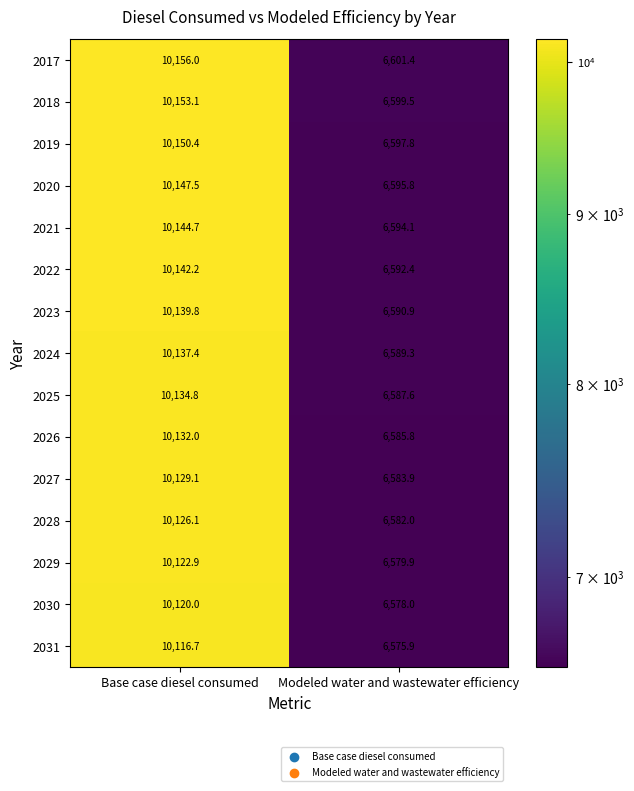

Which category has the lowest value in the 2023 series?

Modeled water and wastewater efficiency